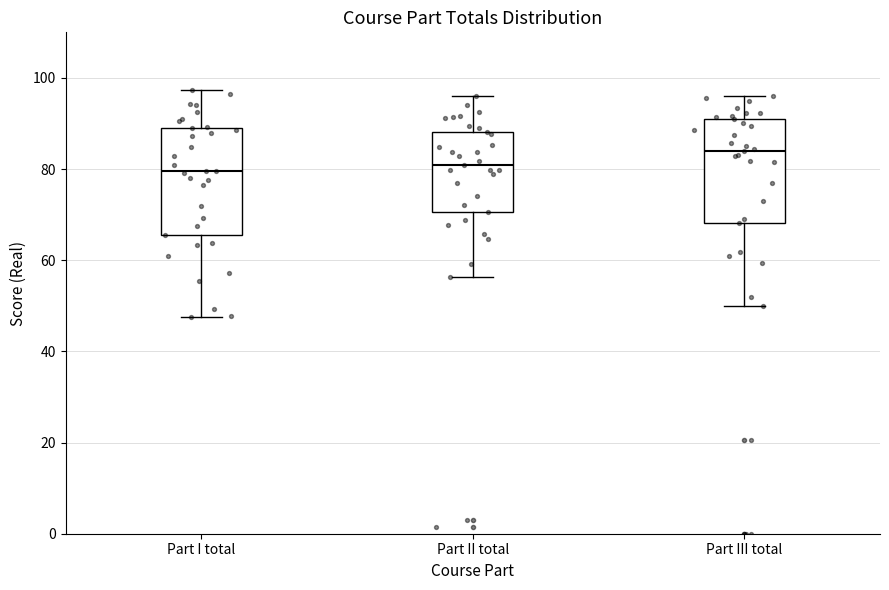

Reading left to right, transcribe this box plot: for each box, give where its median line is, the range the box spans, and where its two whiskers end, as read against the y-axis. The values are not printed on the chart, so give them approximately, as read against the axis.

Part I total: median 80, box 66 to 90, whiskers 48 to 98
Part II total: median 80, box 70 to 88, whiskers 56 to 96
Part III total: median 84, box 68 to 92, whiskers 50 to 96